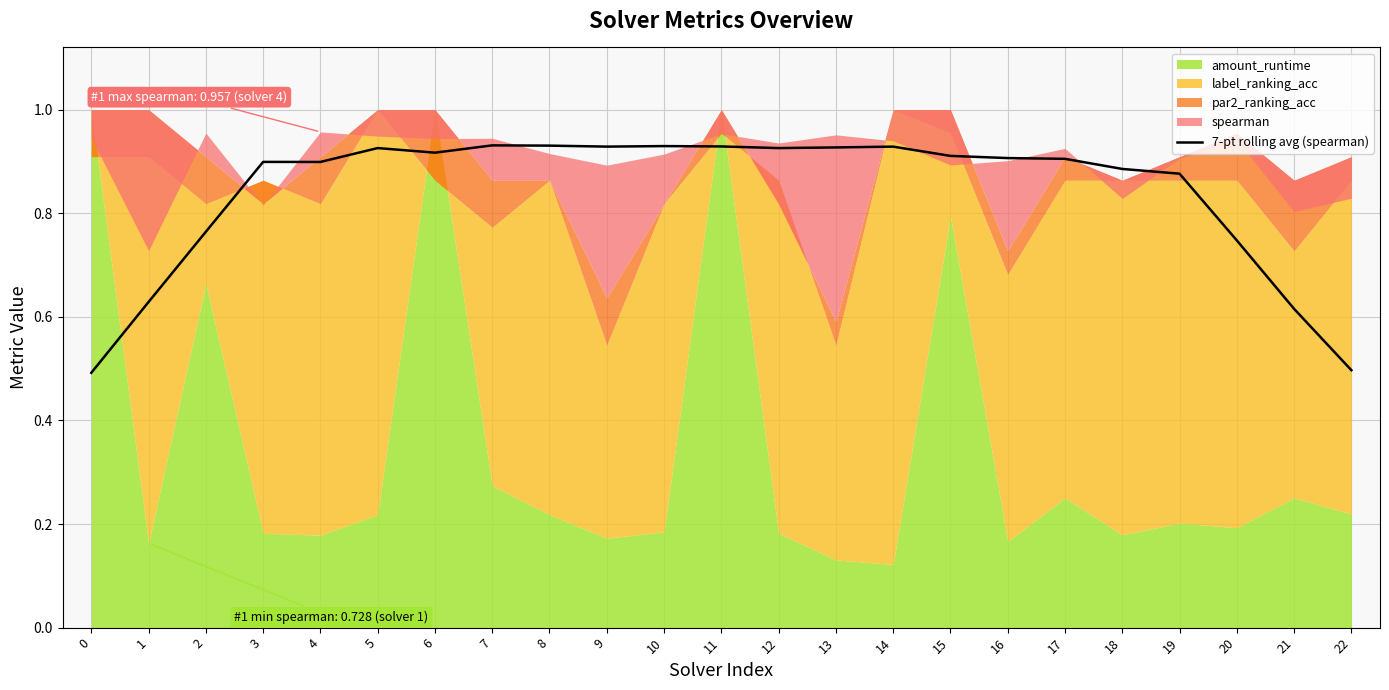

Is it true that 7-pt rolling avg (spearman) equals 0.2 at 22?

False